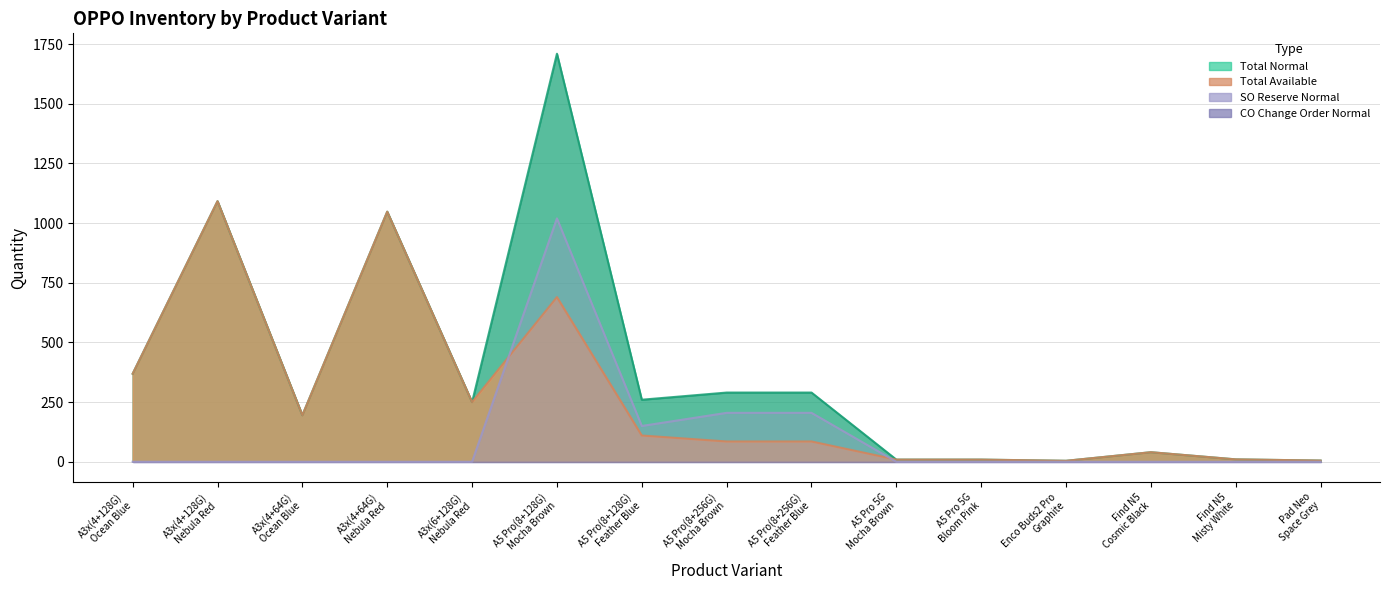

In Available Normal, how many points are higher than both neighbors (excluding endpoints)?

4